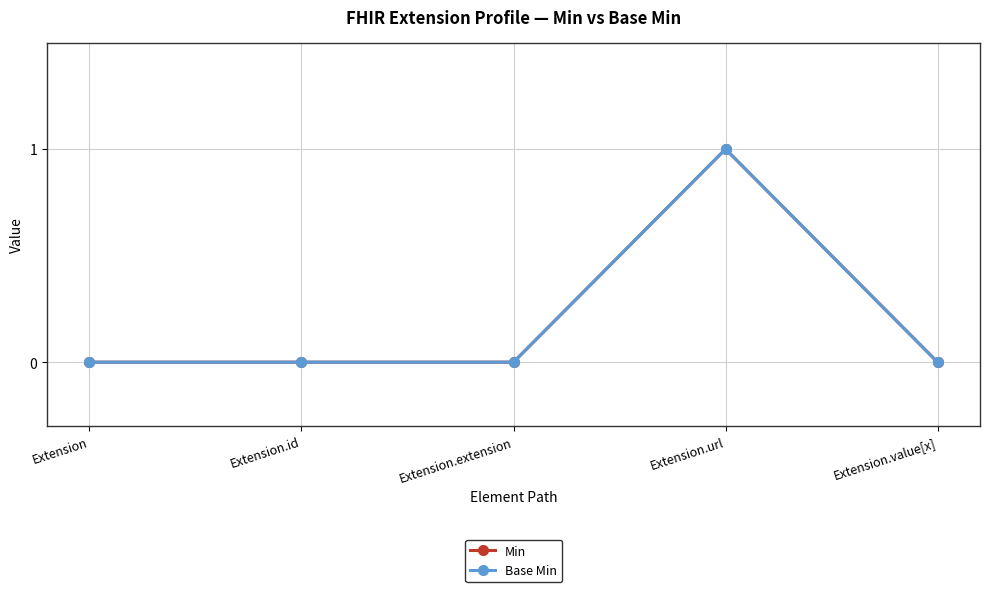

Is this an area chart (filled region under the line)?

No